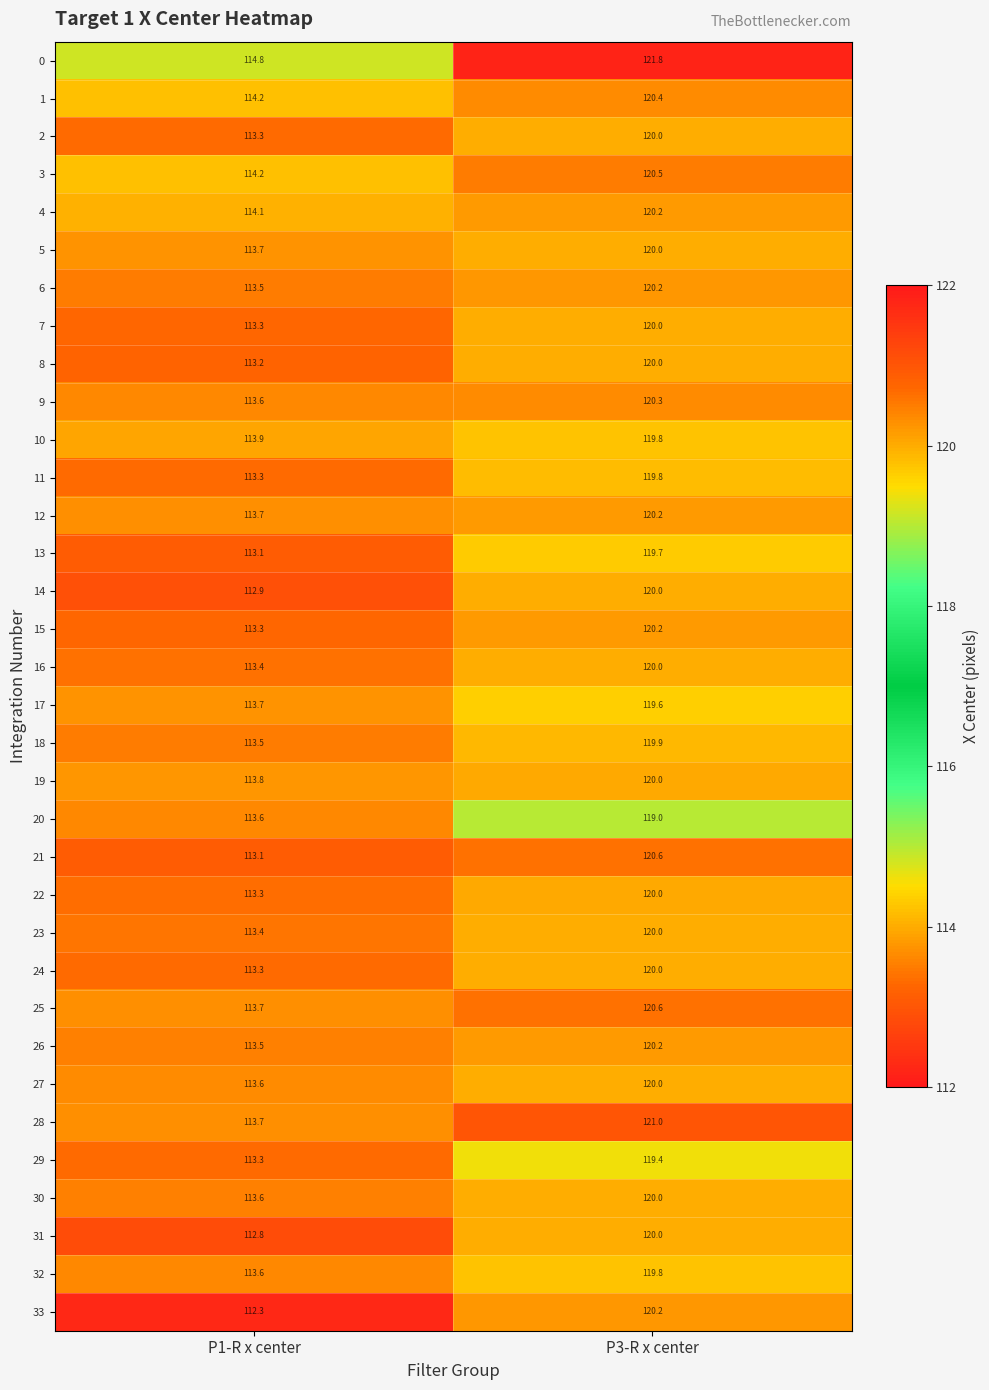

Is it true that 33 equals 120.2 at P3-R x center?

True